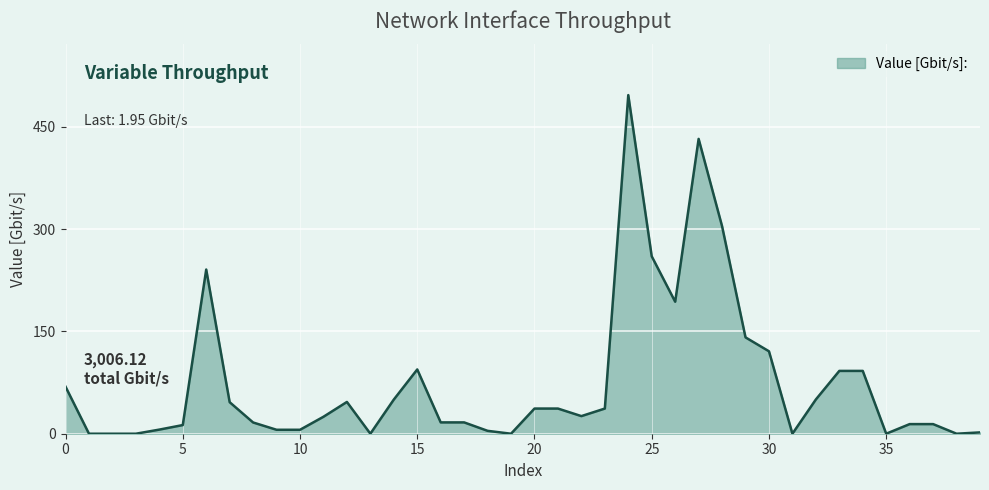

What is the greatest value displayed?

496.5